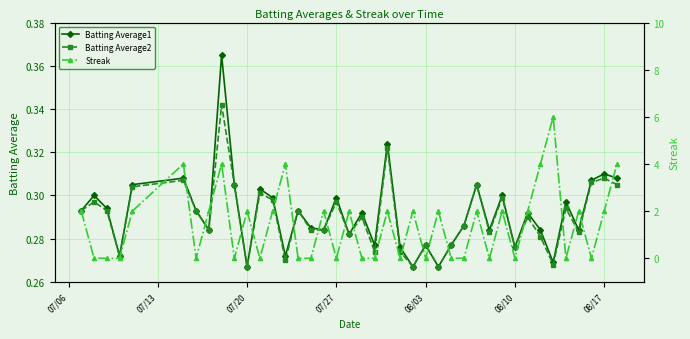

Reading left to right, extract all data points from this chart.

Batting Average1: 0.3	0.3	0.3	0.3	0.3	0.3	0.3	0.3	0.4	0.3	0.3	0.3	0.3	0.3	0.3	0.3	0.3	0.3	0.3	0.3	0.3	0.3	0.3	0.3	0.3	0.3	0.3	0.3	0.3	0.3	0.3	0.3	0.3	0.3	0.3	0.3	0.3	0.3	0.3	0.3
Batting Average2: 0.3	0.3	0.3	0.3	0.3	0.3	0.3	0.3	0.3	0.3	0.3	0.3	0.3	0.3	0.3	0.3	0.3	0.3	0.3	0.3	0.3	0.3	0.3	0.3	0.3	0.3	0.3	0.3	0.3	0.3	0.3	0.3	0.3	0.3	0.3	0.3	0.3	0.3	0.3	0.3
Streak: 2.0	0.0	0.0	0.0	2.0	4.0	0.0	2.0	4.0	0.0	2.0	0.0	2.0	4.0	0.0	0.0	2.0	0.0	2.0	0.0	0.0	2.0	0.0	2.0	0.0	2.0	0.0	0.0	2.0	0.0	2.0	0.0	2.0	4.0	6.0	0.0	2.0	0.0	2.0	4.0